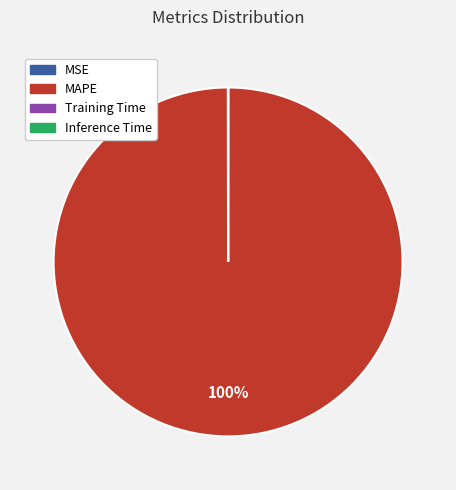

The MAPE slice represents 93% of the pie. True or false?

False